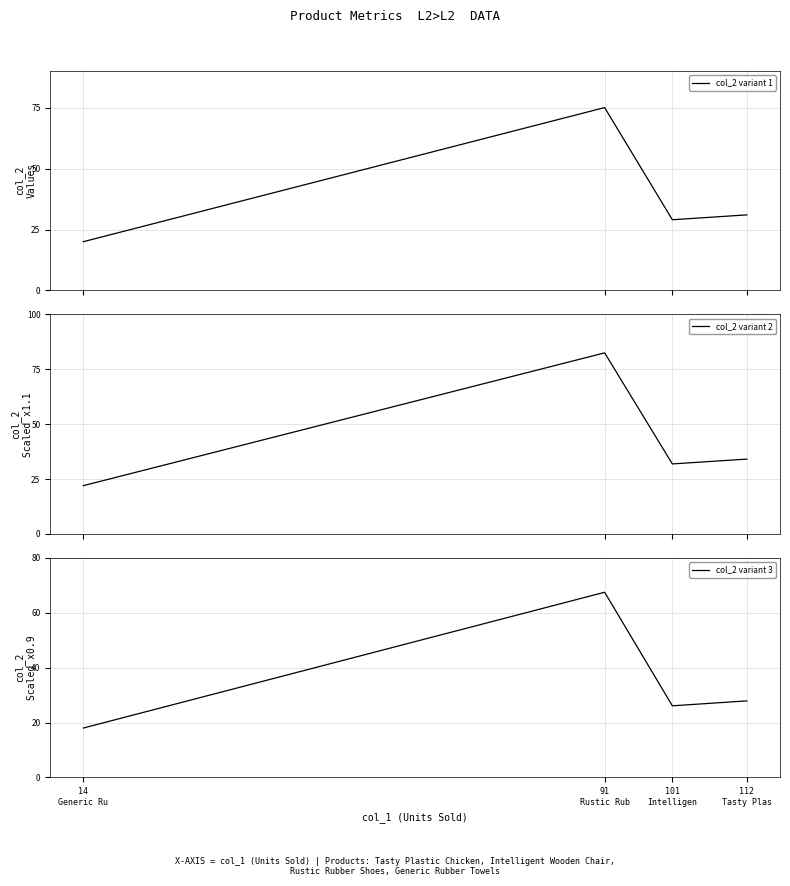

True or false: col_2 variant 2 has a value of 9.8 at 112
Tasty Plas.

False